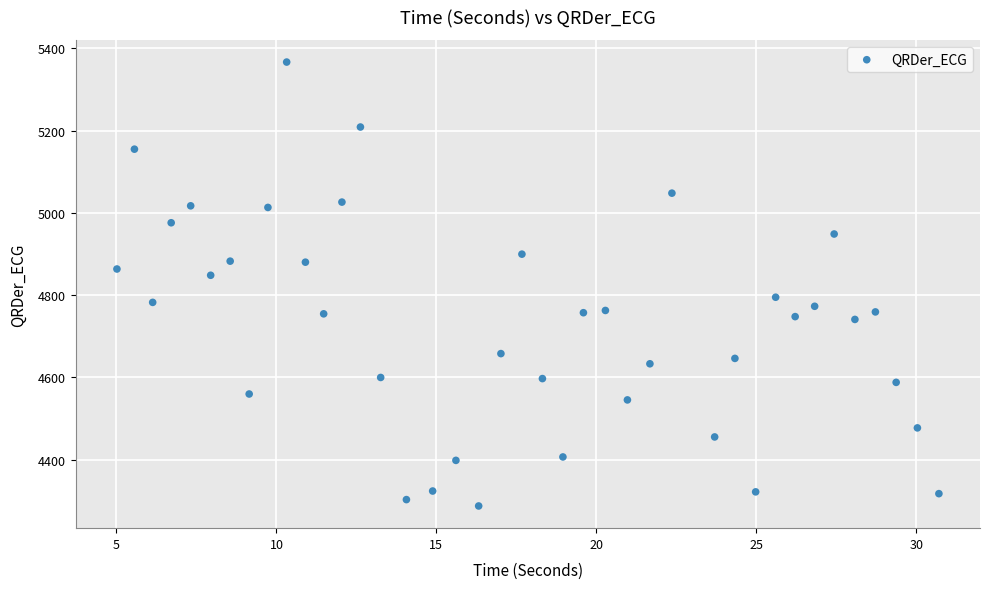

What is the range of X values (max minus min)?

25.7